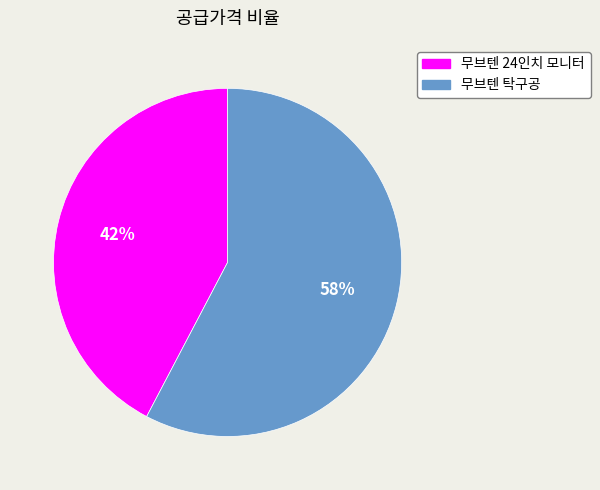

Count the number of slices in the pie.

2